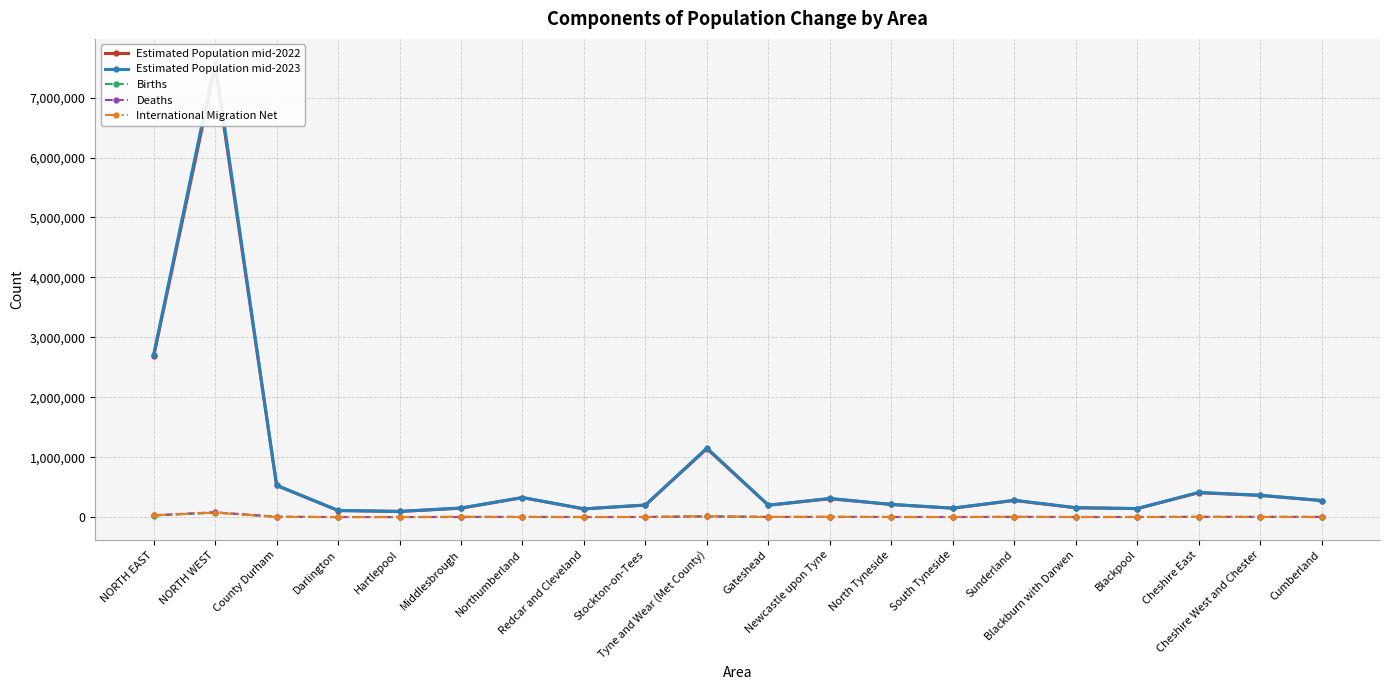

At which label does Births reach its minimum?

Hartlepool